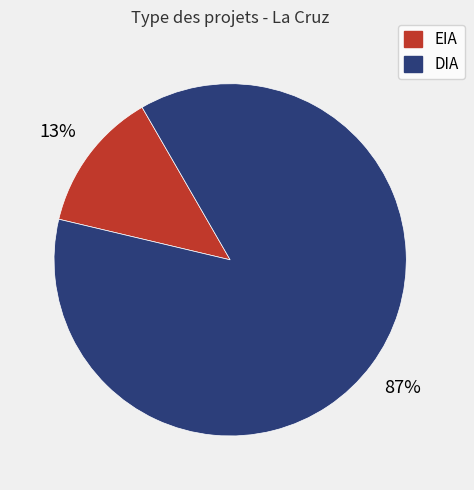

Which slice represents more than half of the pie?

DIA